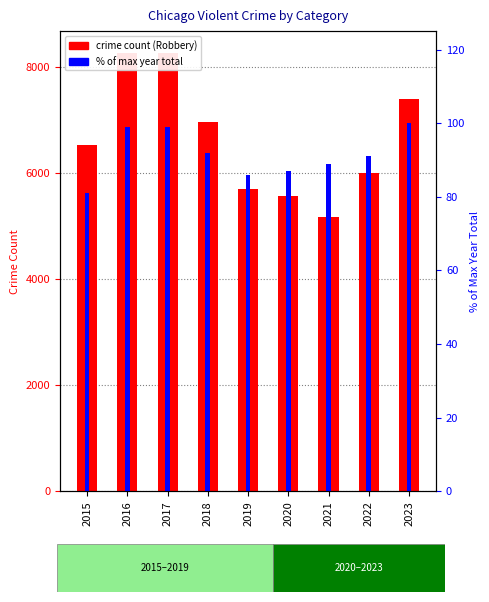

Which series has the widest spread of values?

crime count